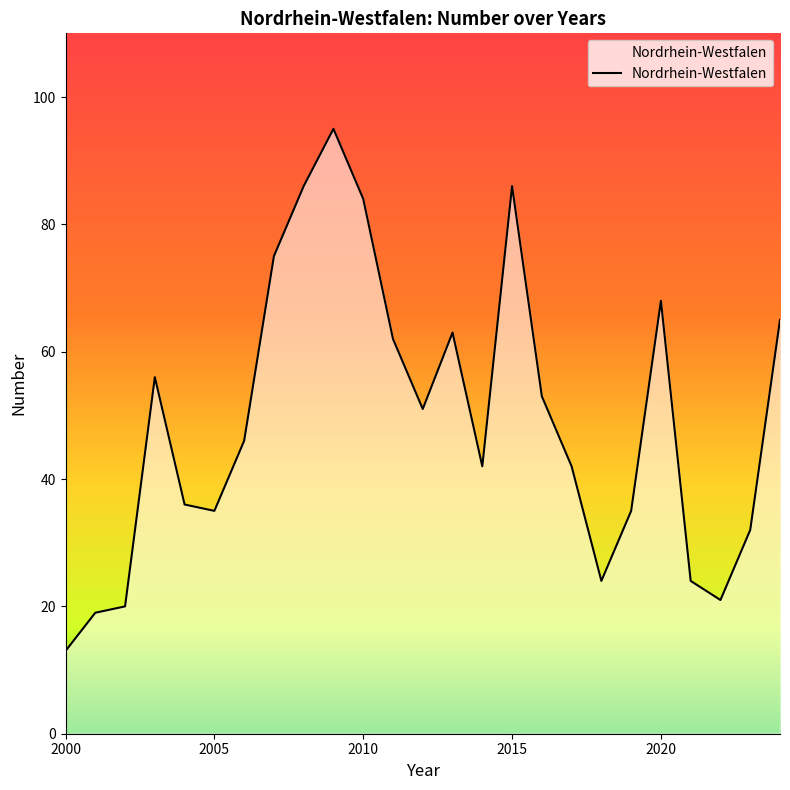

What is the average value?

49